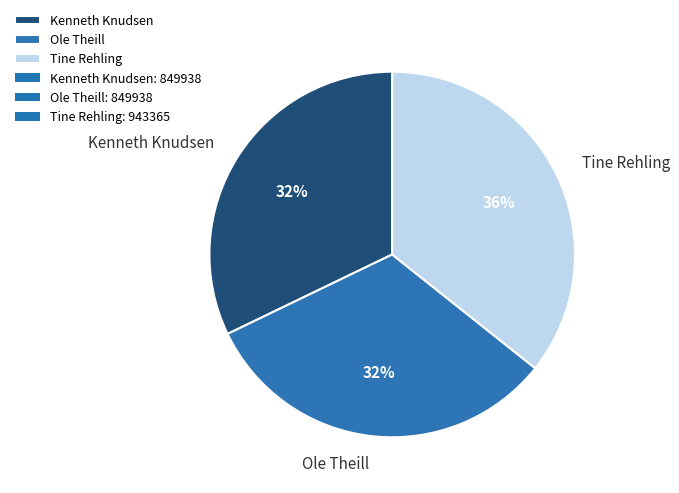

What percentage is the Tine Rehling slice, to the nearest percent?

36%